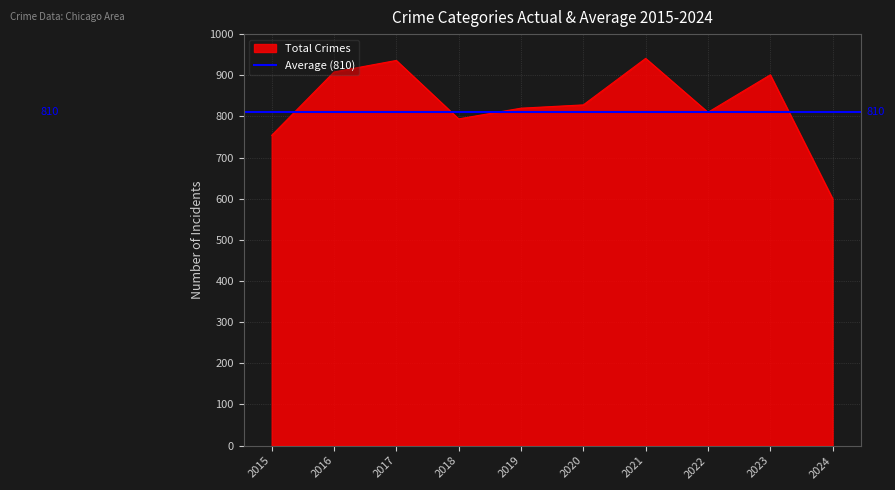

Which has a higher value, 2019 or 2024?

2019